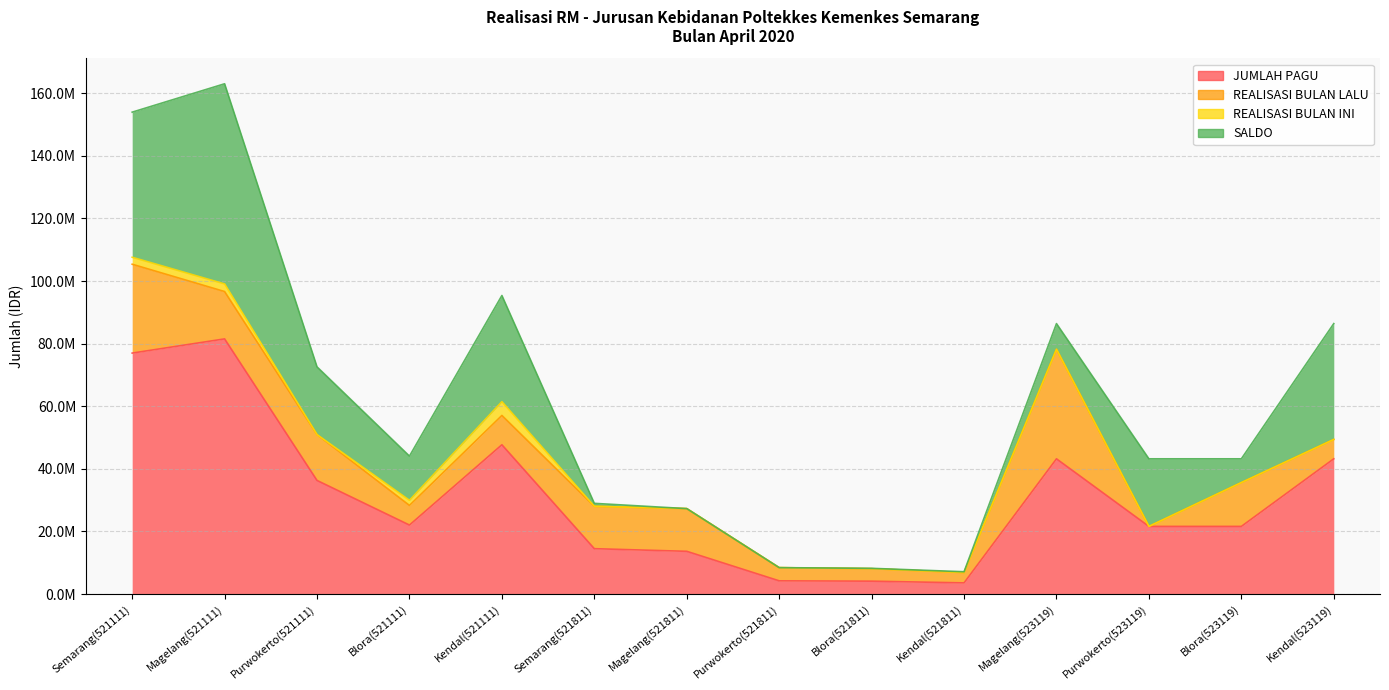

What is the maximum value shown in the chart?

81514493